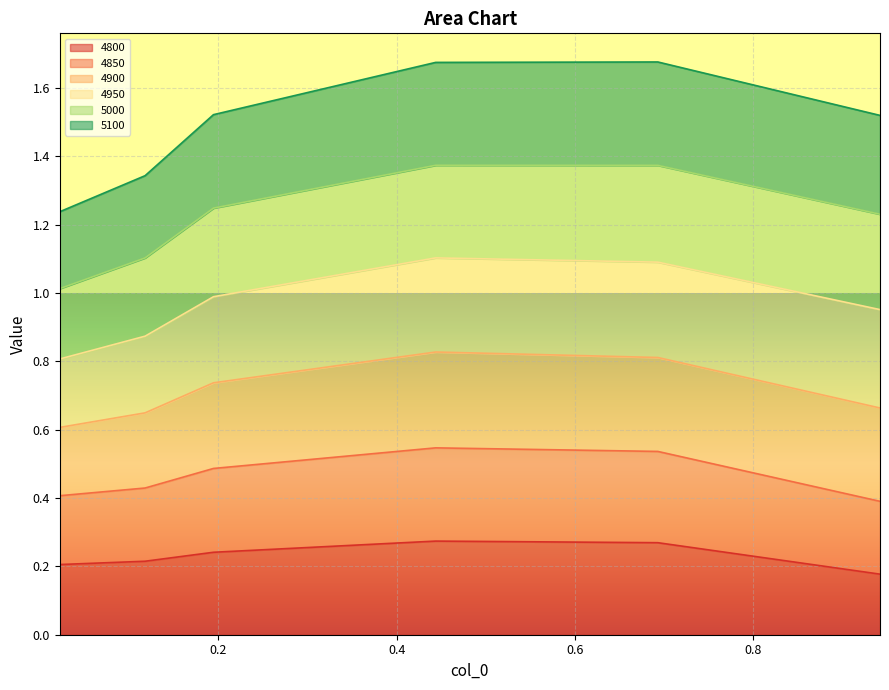

True or false: 5100 and 4800 intersect in this chart.

False